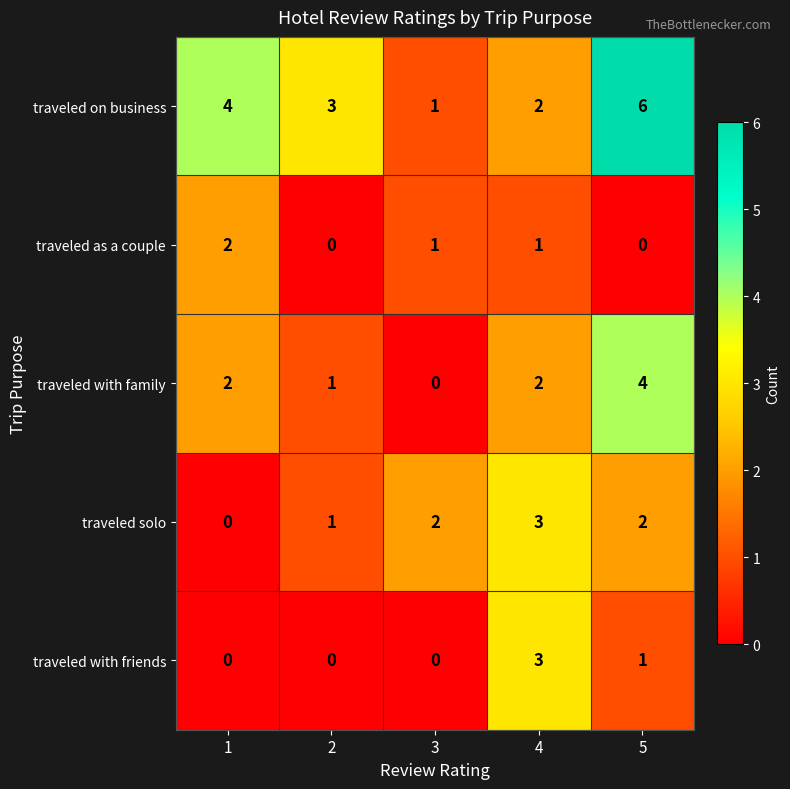

The traveled as a couple series shows 1 at 4. True or false?

True